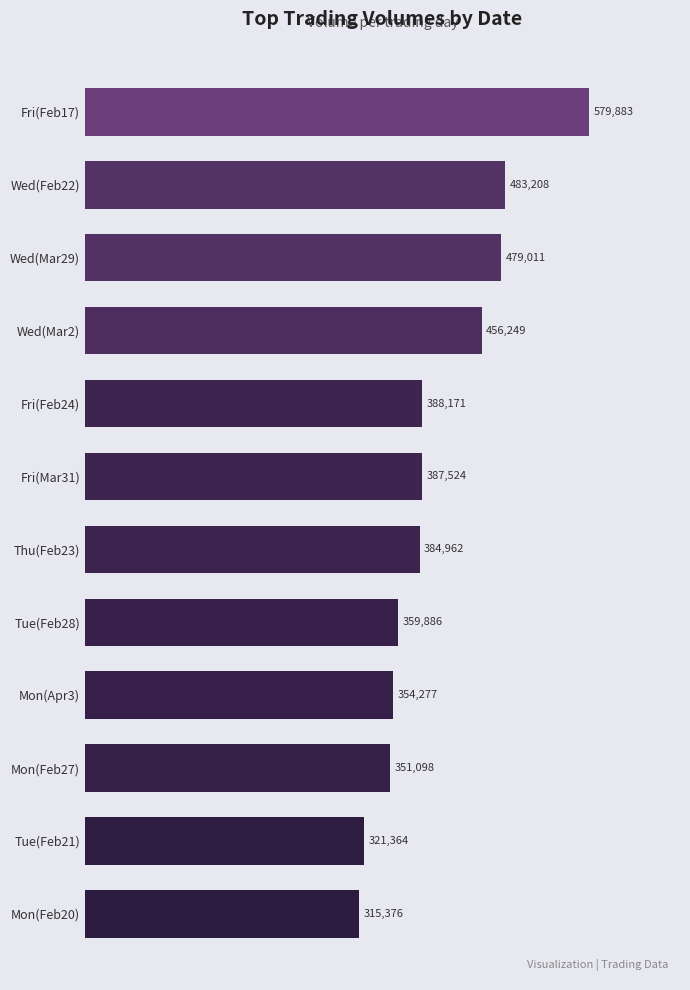

Rank the categories by value from highest to lowest.

Fri(Feb17), Wed(Feb22), Wed(Mar29), Wed(Mar2), Fri(Feb24), Fri(Mar31), Thu(Feb23), Tue(Feb28), Mon(Apr3), Mon(Feb27), Tue(Feb21), Mon(Feb20)